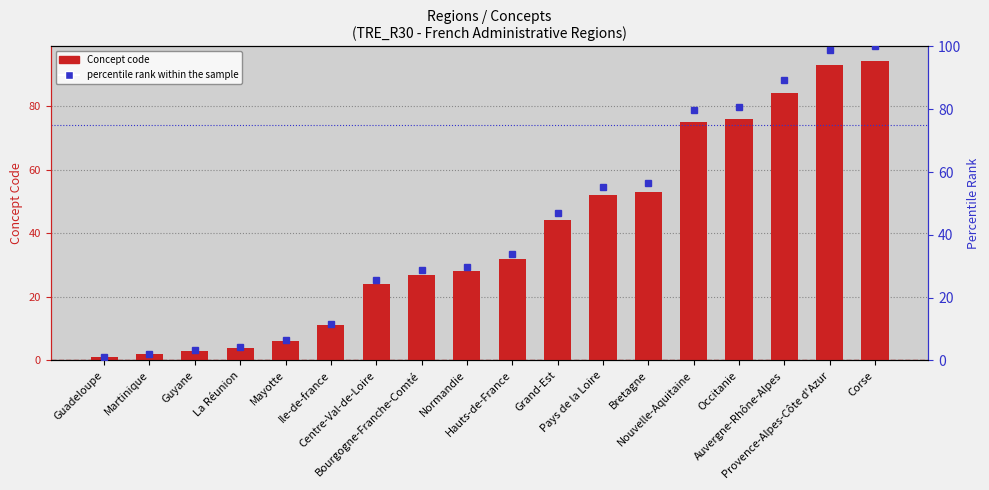

The percentile rank within the sample series shows 46.8 at Grand-Est. True or false?

True